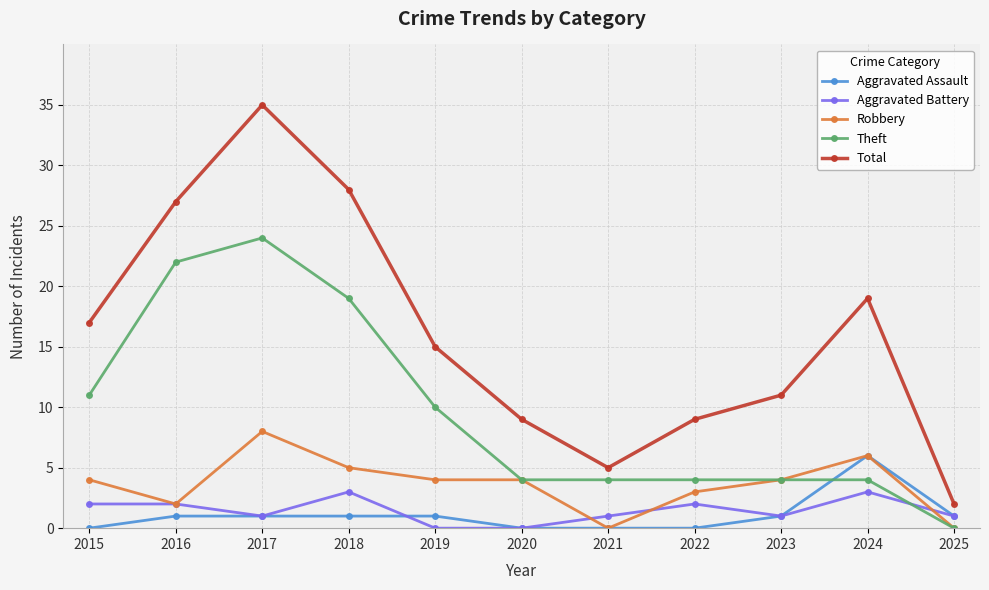

Where does the Aggravated Battery series first go above 1?

2015